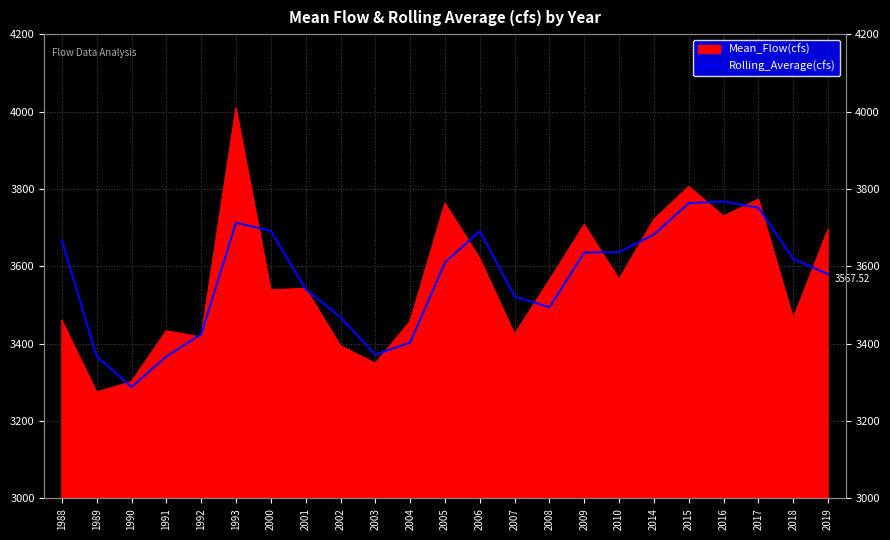

Between 2009 and 2015, which is larger?

2015